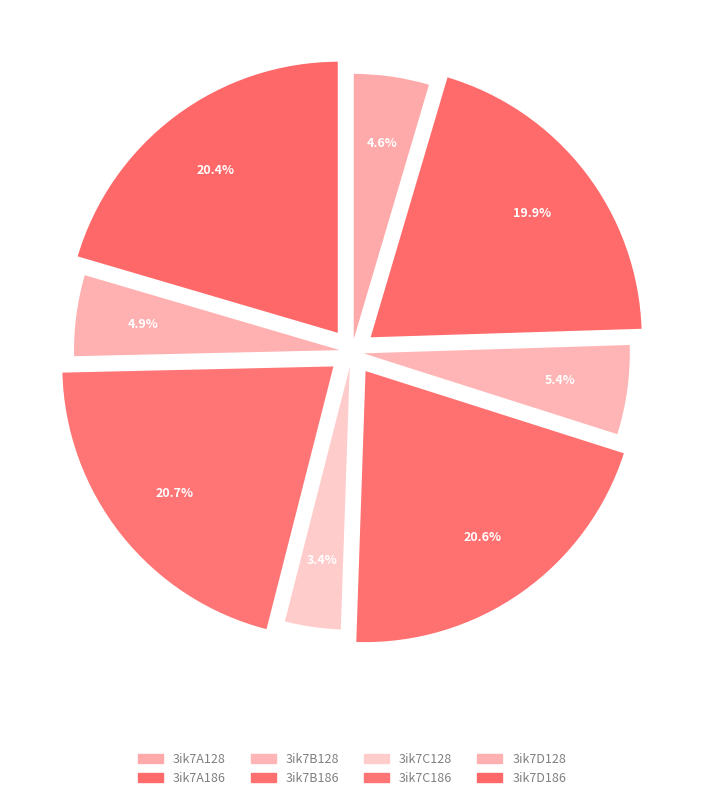

What percentage is the 3ik7D128 slice, to the nearest percent?

5%